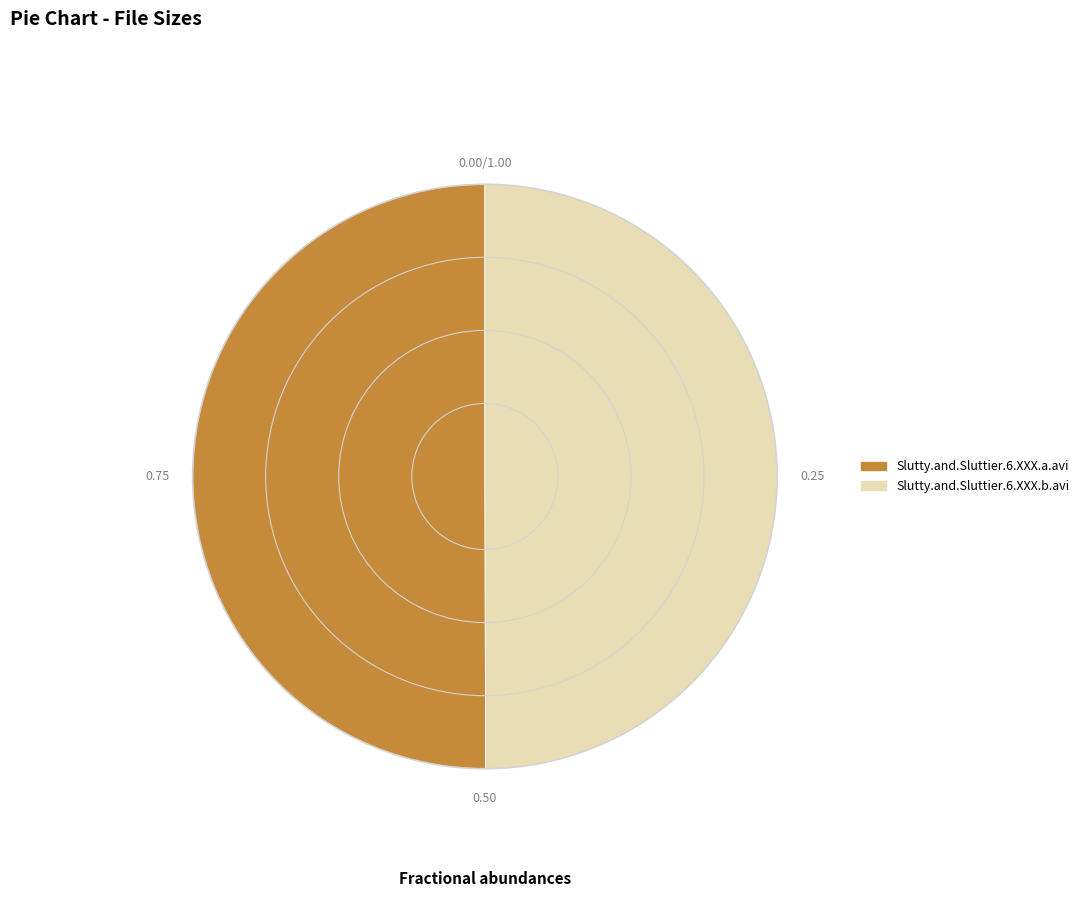

Approximately how many times larger is the value at Slutty.and.Sluttier.6.XXX.a.avi compared to Slutty.and.Sluttier.6.XXX.b.avi?

1.0